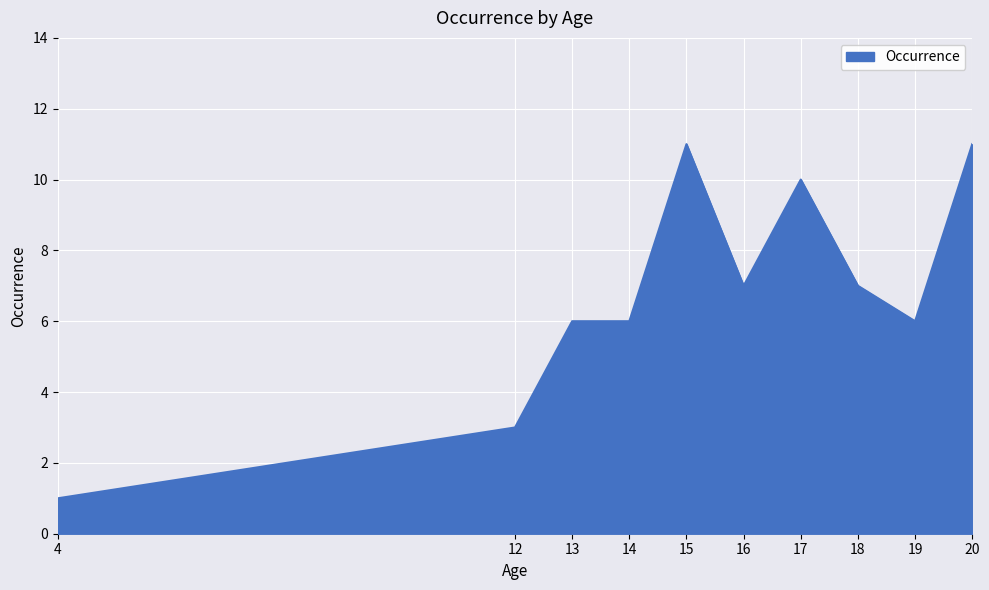

Approximately how many times larger is the value at 20 compared to 16?

1.6